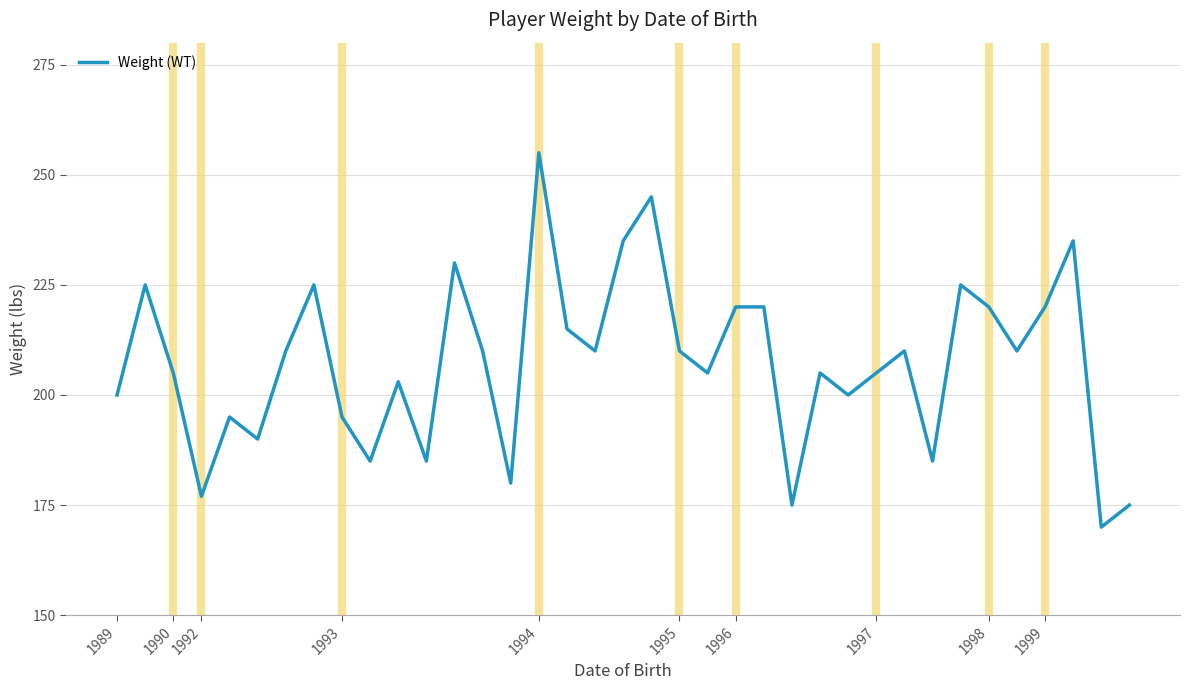

What is the difference between the maximum and minimum values?

85